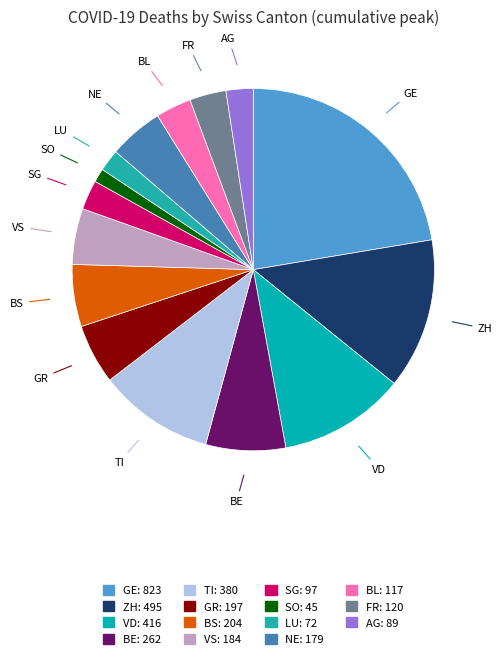

True or false: LU accounts for 2% of the total.

True